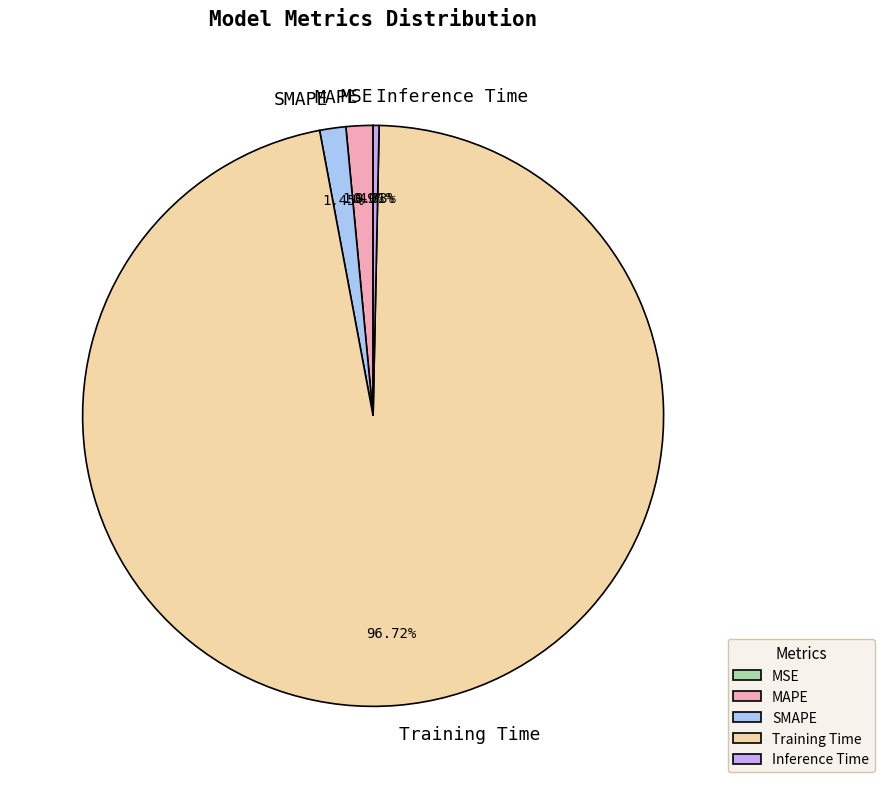

Combined, do Inference Time and SMAPE account for over 50%?

No